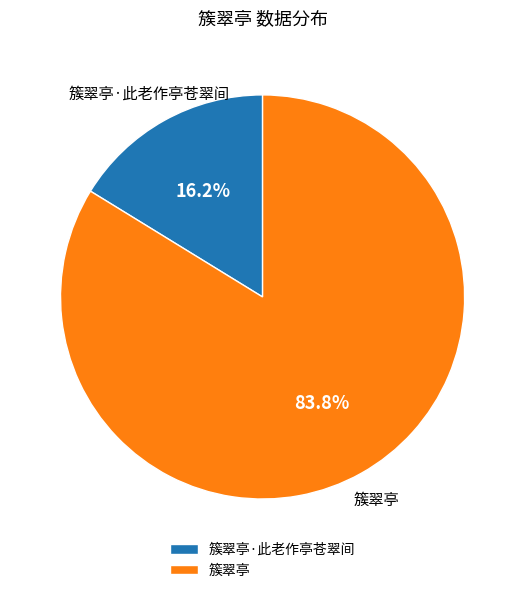

Between 簇翠亭·此老作亭苍翠间 and 簇翠亭, which is larger?

簇翠亭